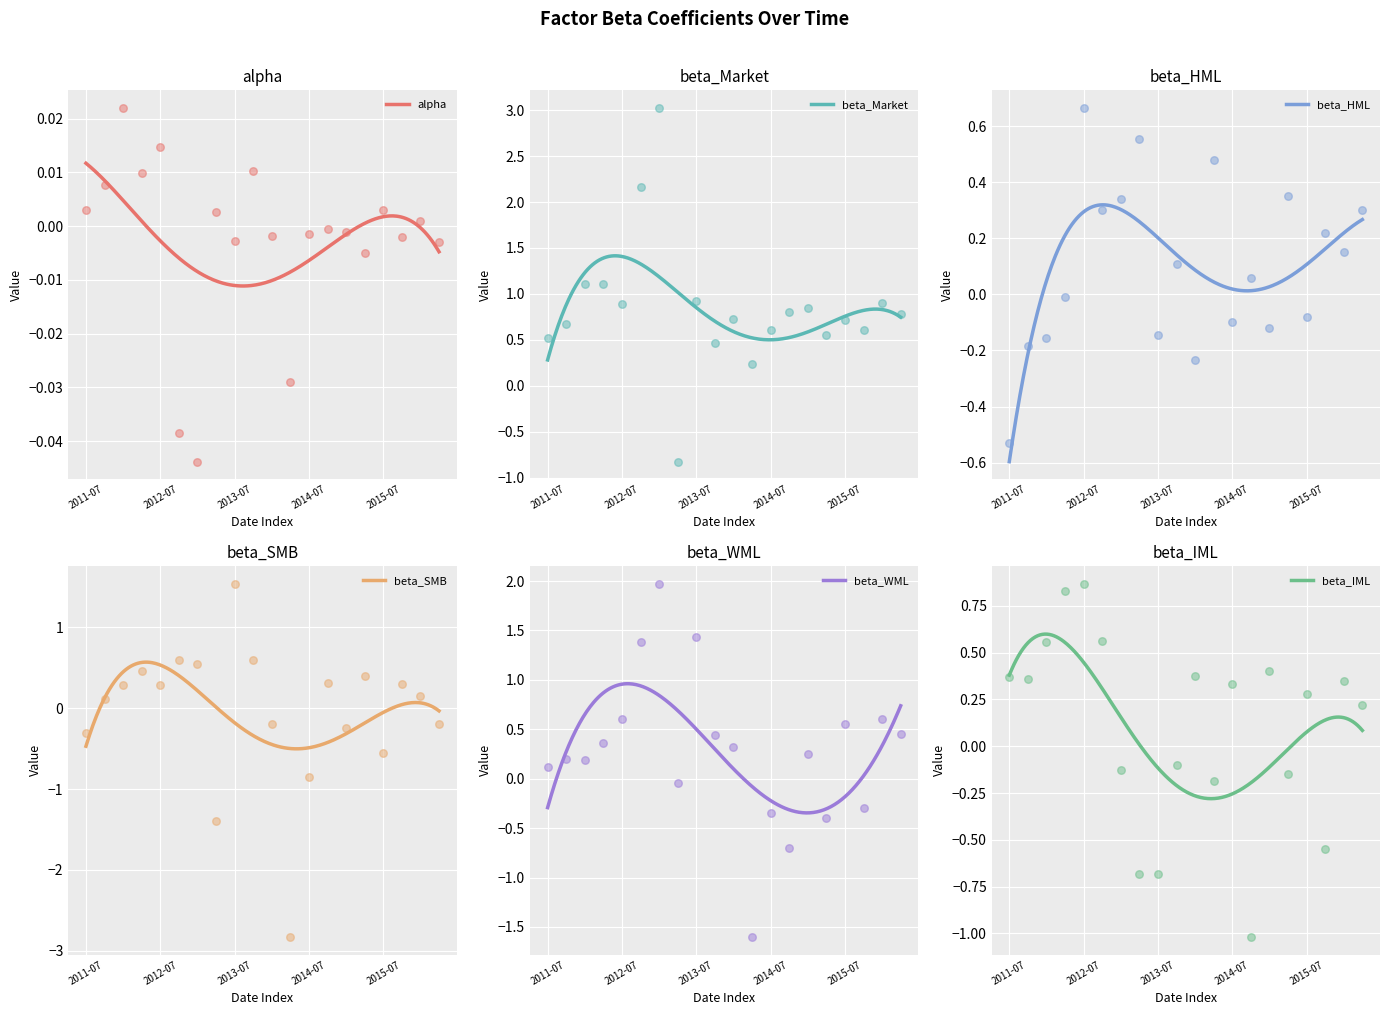

Which series has the largest Y range (max minus min)?

beta_SMB